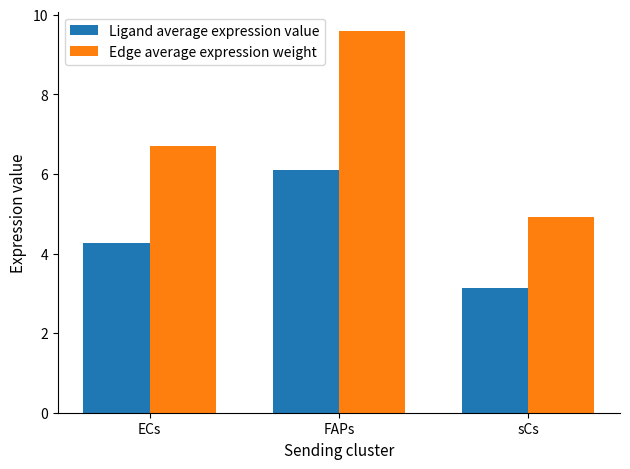

What is the value of the Edge average expression weight bar at the 3rd from the left?

4.9